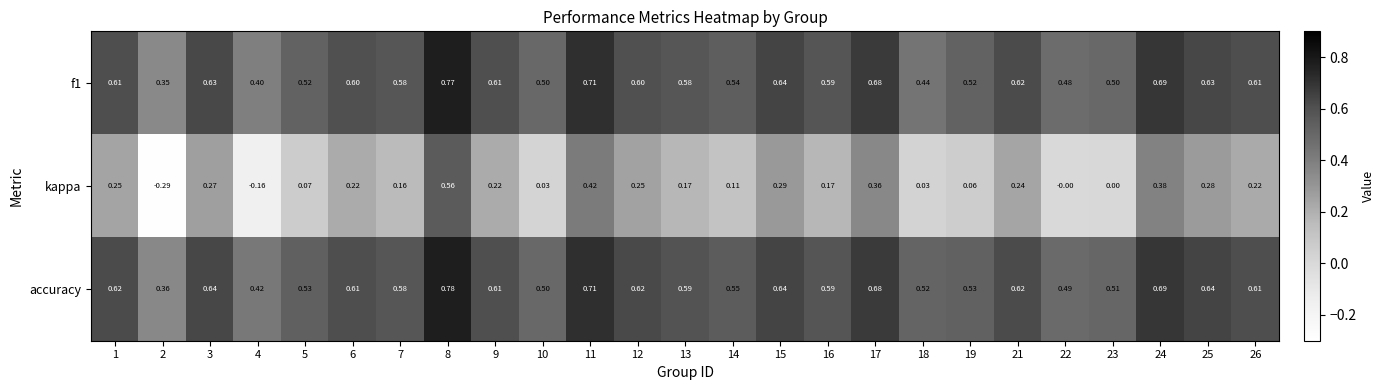

Which series has the largest total across all categories?

accuracy